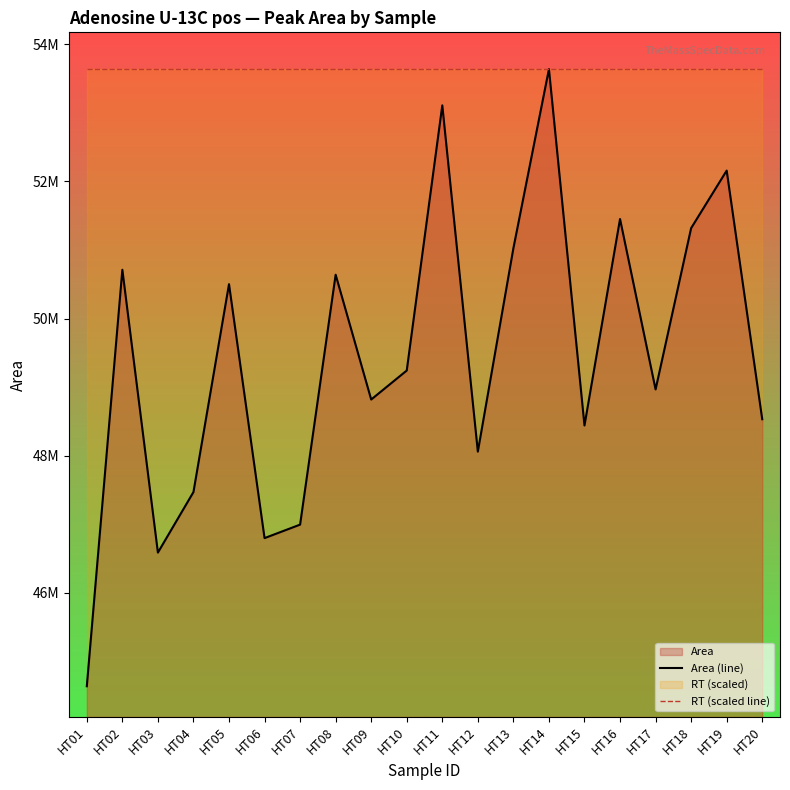

List the labels in order of RT (scaled line) value, smallest first.

HT01, HT02, HT03, HT04, HT05, HT06, HT07, HT08, HT09, HT10, HT11, HT12, HT13, HT14, HT15, HT16, HT17, HT18, HT19, HT20